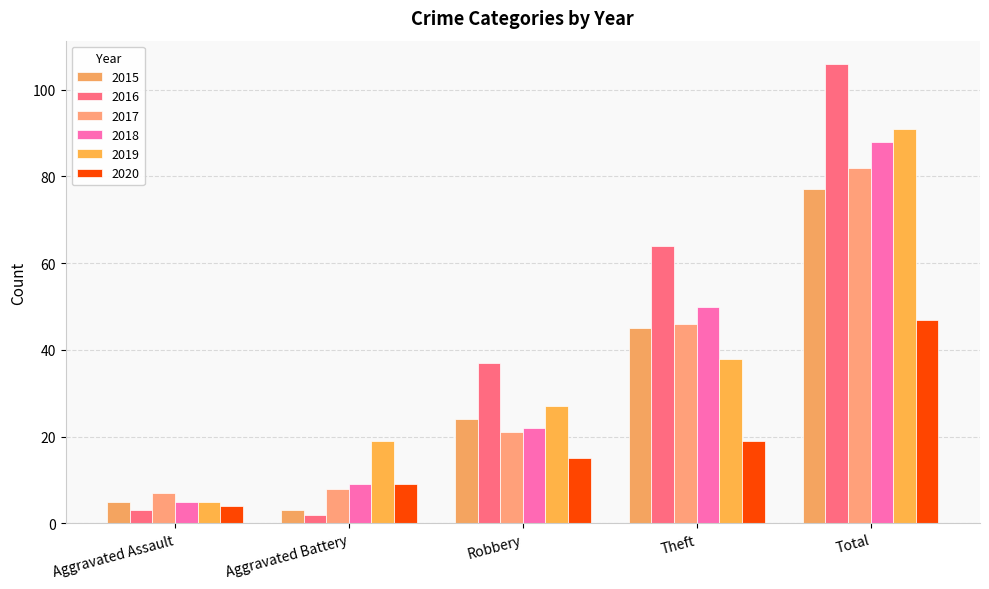

Which series has the largest total across all categories?

2016